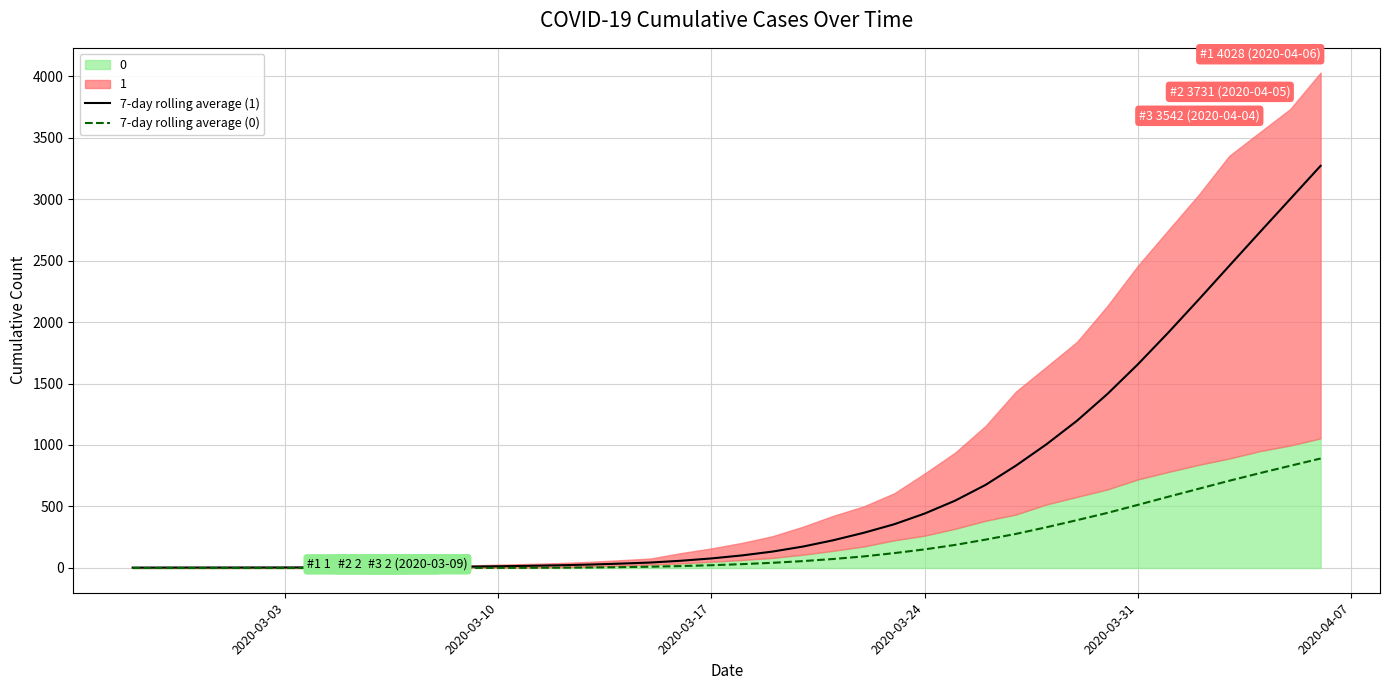

What is the highest value of the 7-day rolling average (1) series?

3270.1